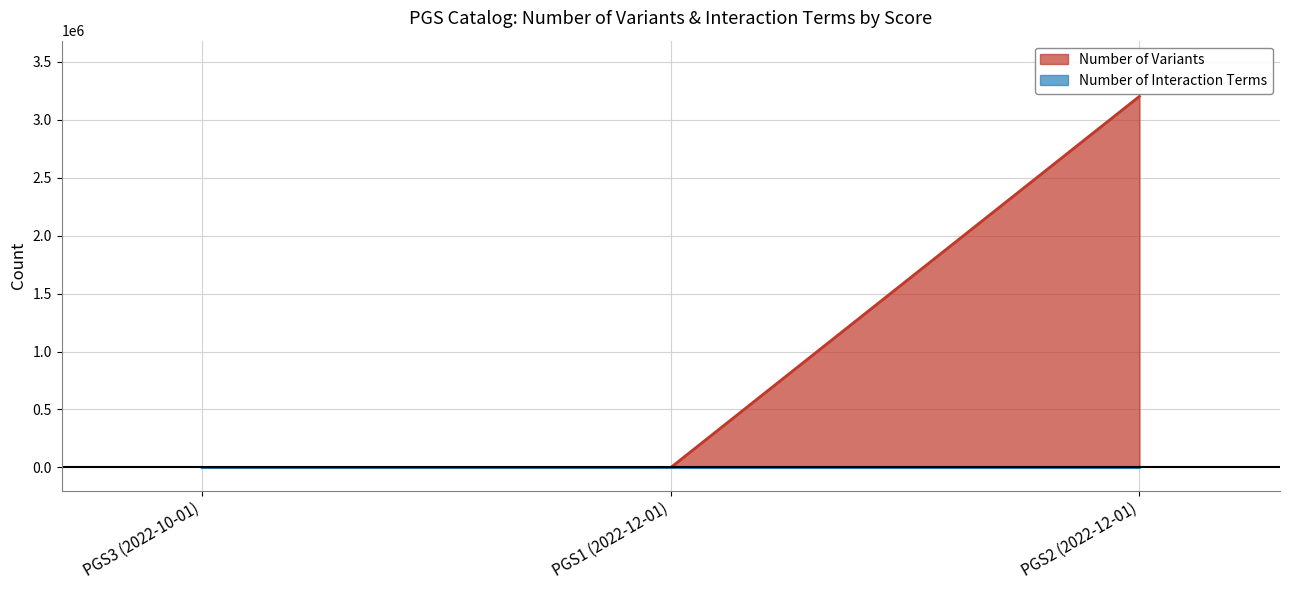

How many series are shown in this chart?

2